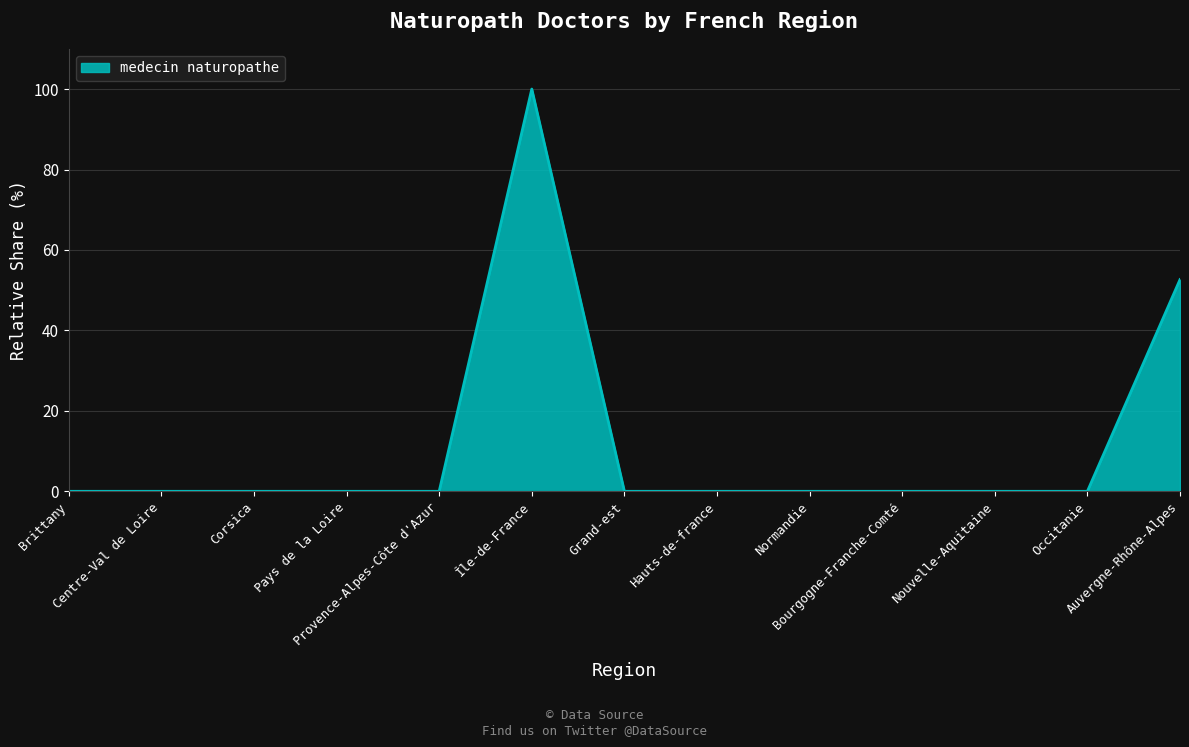

What is the maximum value shown in the chart?

100.0